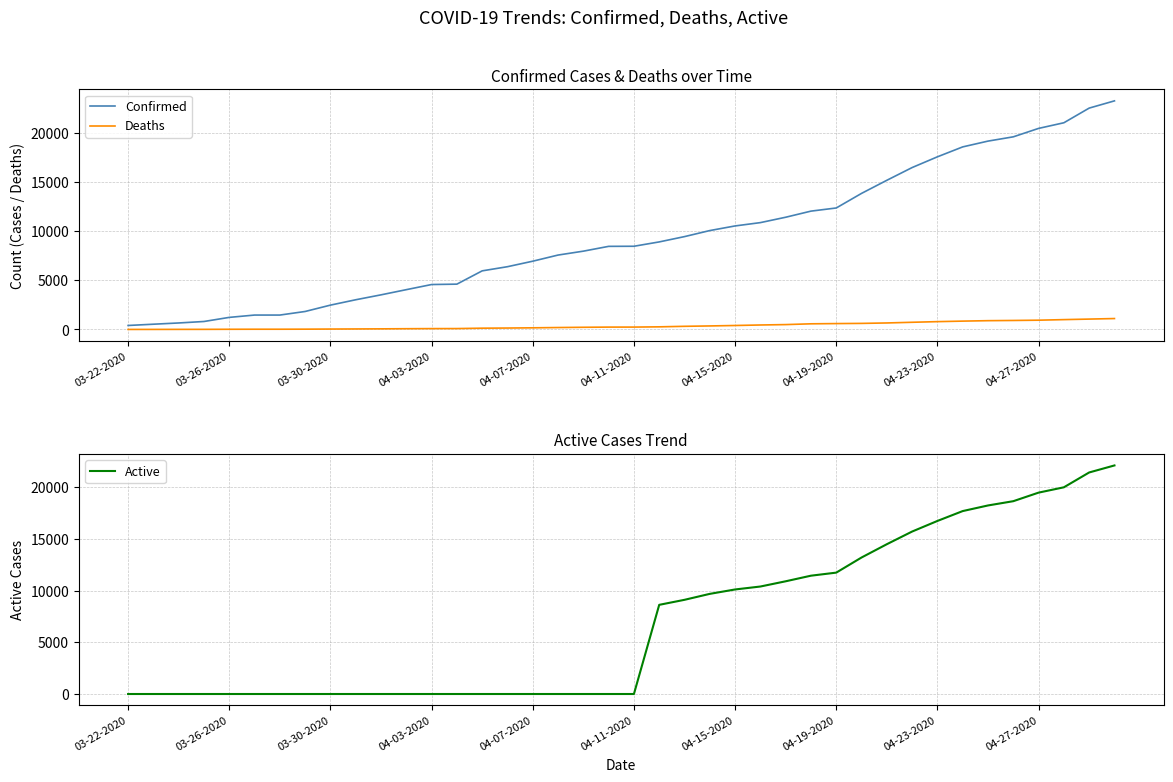

What is the highest value of the Deaths series?

1111